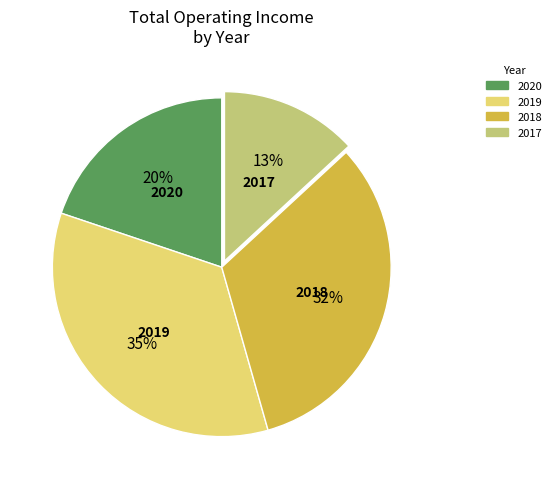

Is there a majority slice in this chart?

No